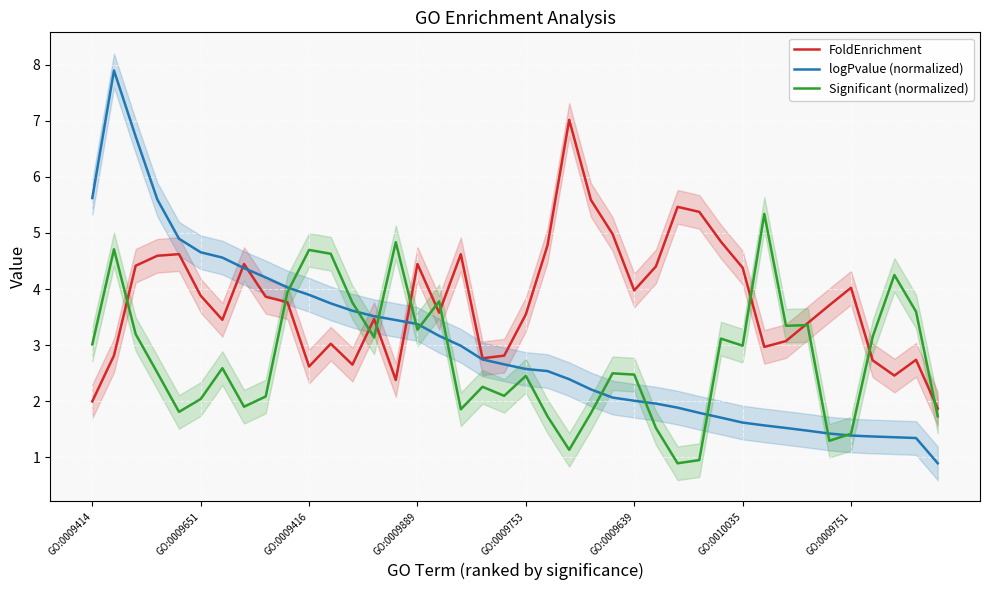

Is the value of logPvalue (normalized) at GO:0009889 greater than the value of FoldEnrichment at GO:0009889?

No